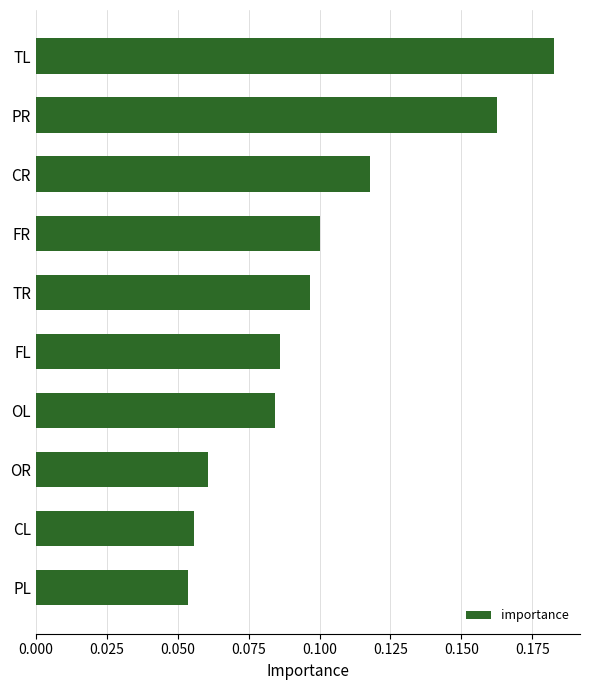

What is the label of the 8th bar from the bottom?

CR